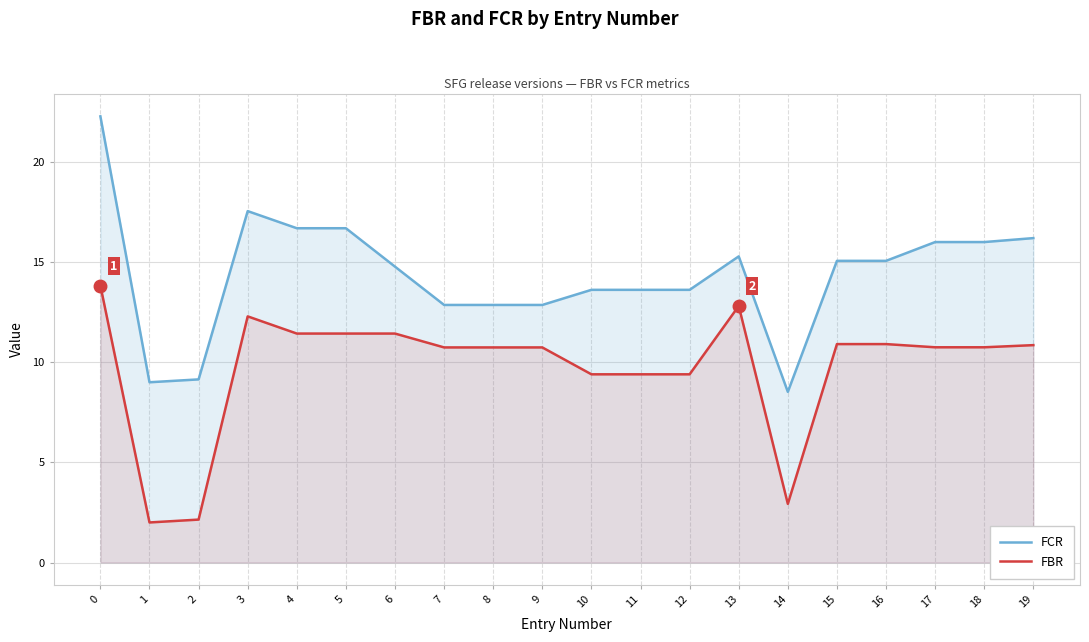

Where is the first local maximum for FBR?

3